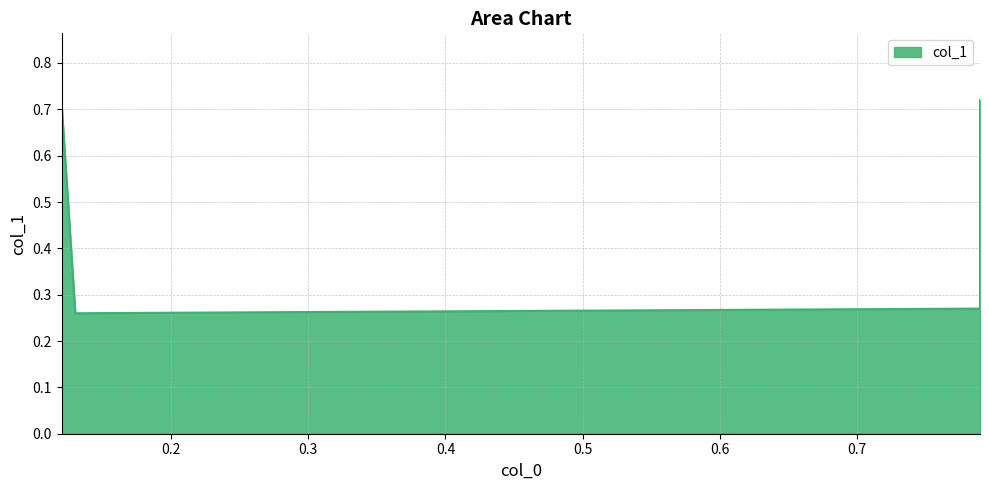

Where is the data nearest to the value 0?

0.13